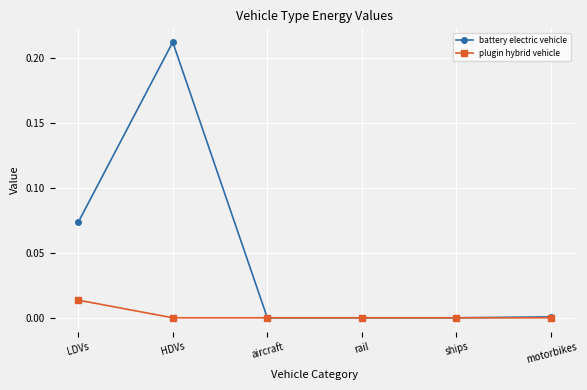

Is it true that battery electric vehicle equals -0.1 at rail?

False